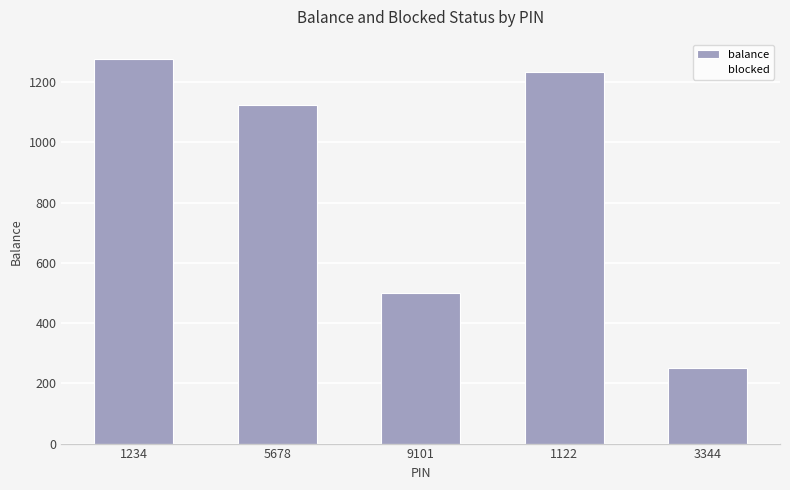

How many bars are there in each group?

2